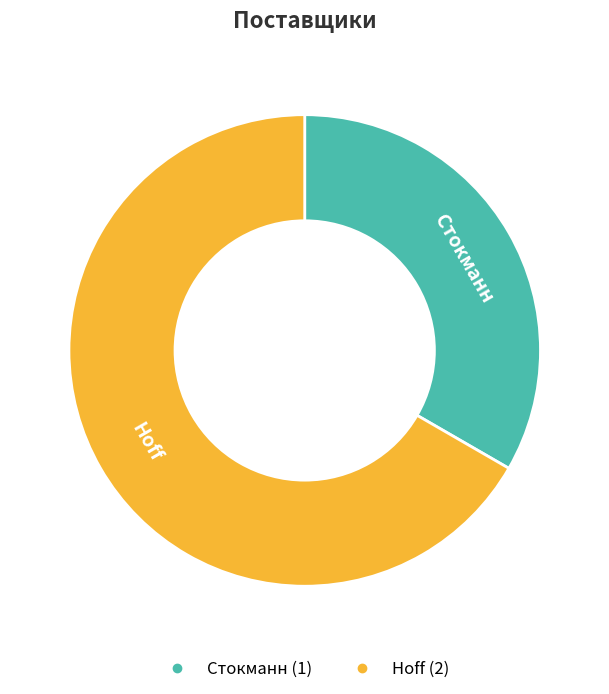

What is the smallest slice in the pie chart?

Стокманн